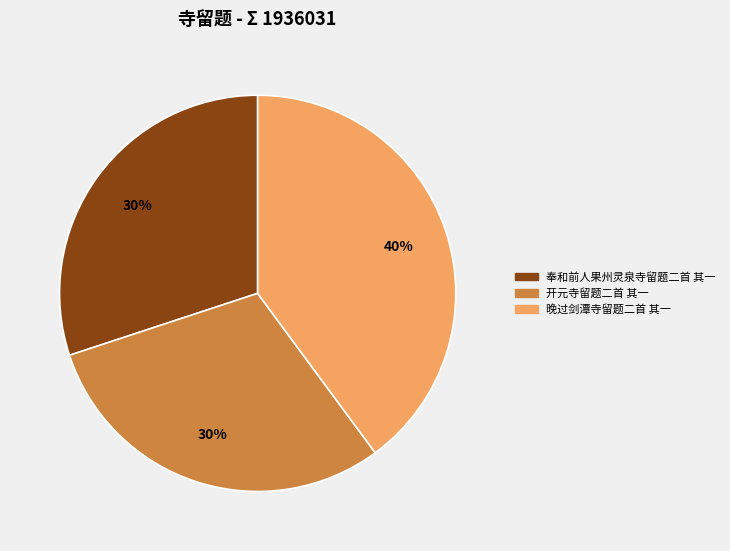

To the nearest percent, what is the difference between the largest and smallest slice percentages?

10%